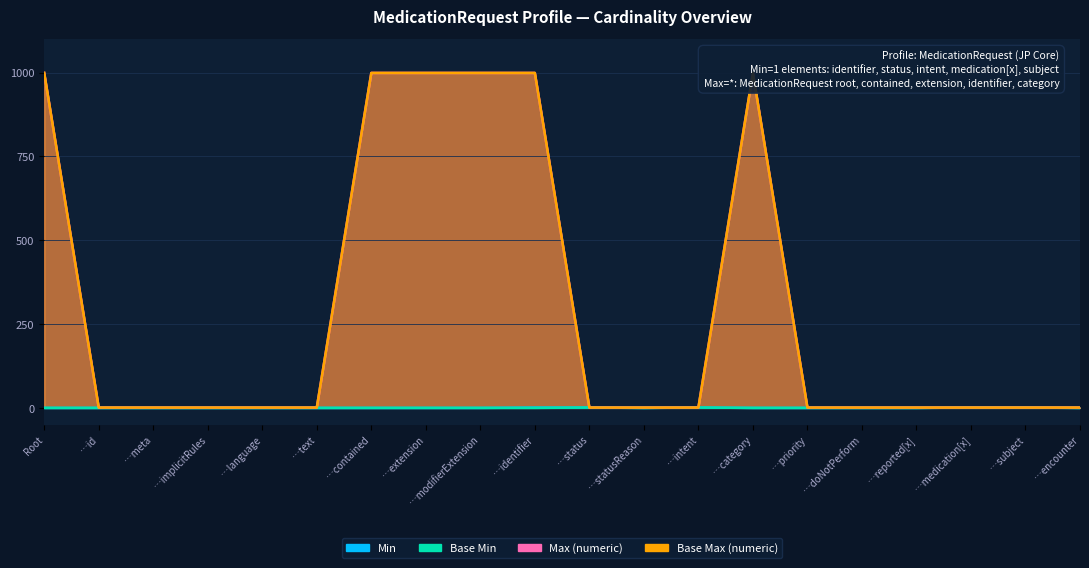

True or false: Max (numeric) and Min intersect in this chart.

False